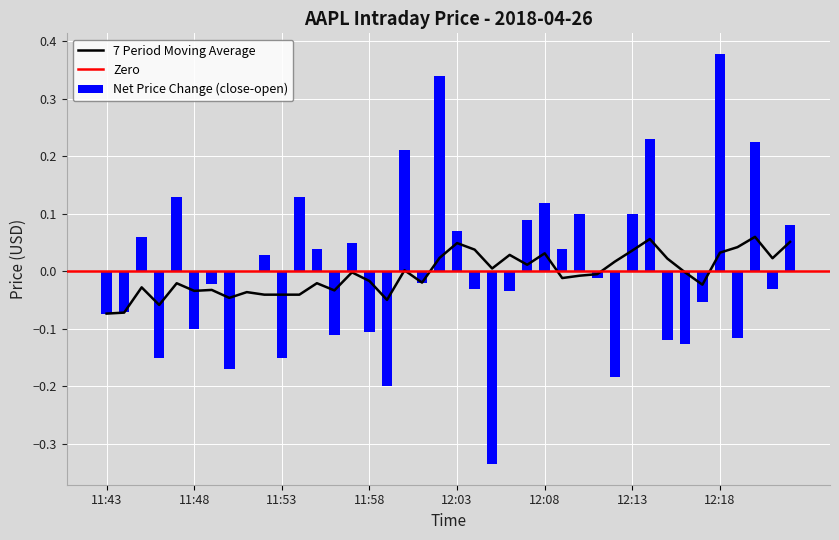

The value of open at 11:49 is 174.3. True or false?

True